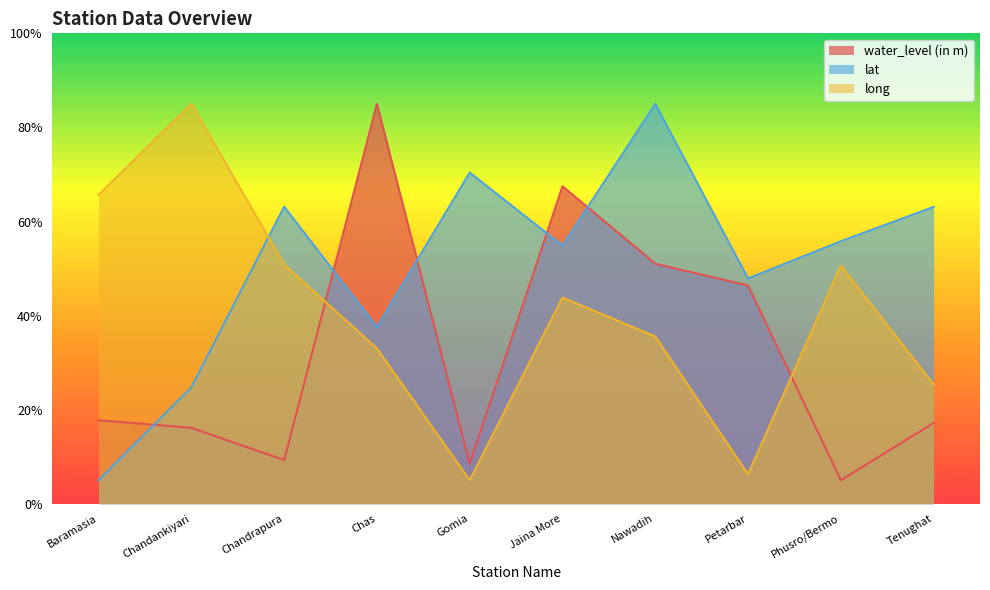

What is the value of the water_level (in m) point at the 8th from the left?

46.4